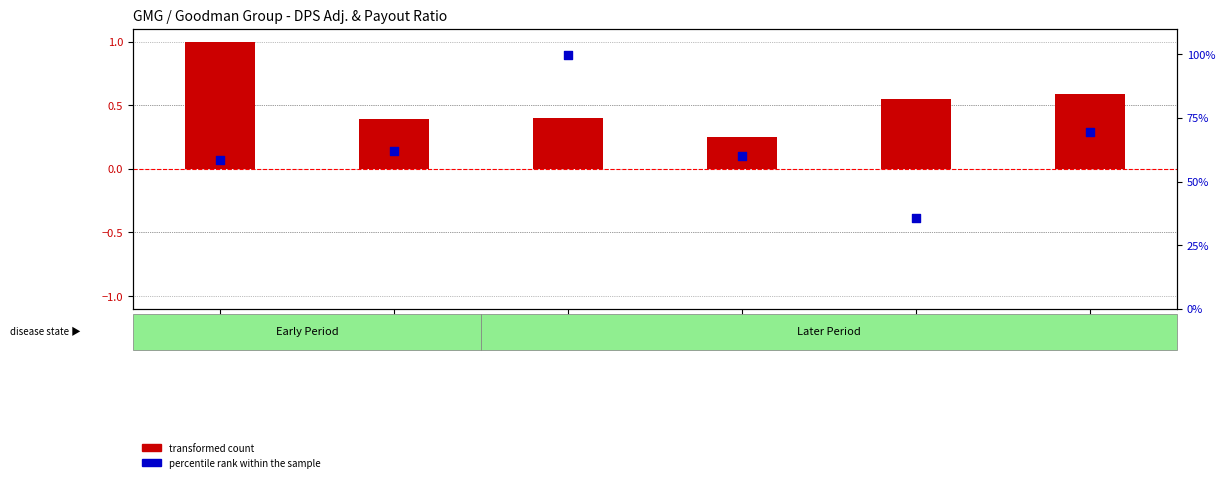

Which series has the widest spread of Y values?

percentile rank within the sample